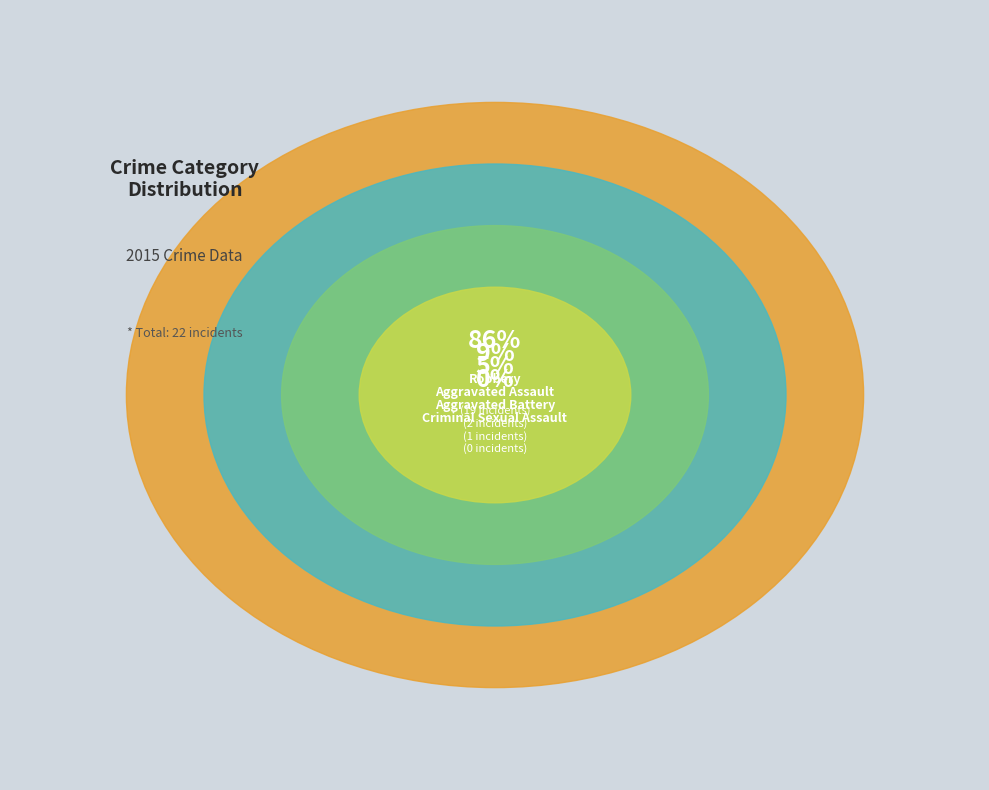

How many slices are in this pie chart?

4